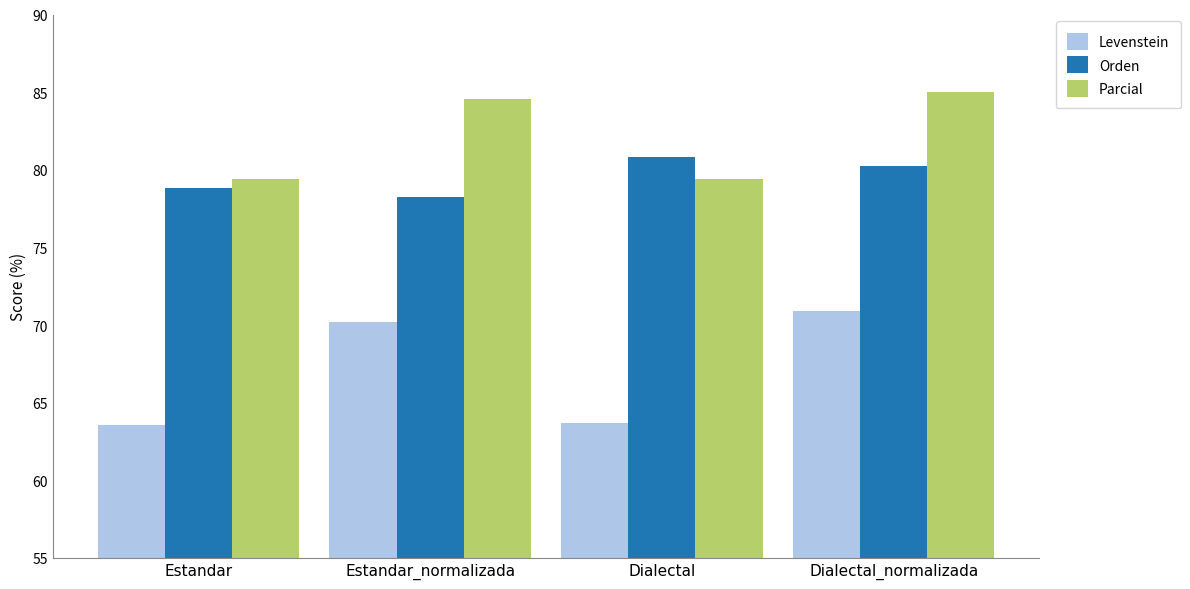

Does the chart contain any negative values?

No